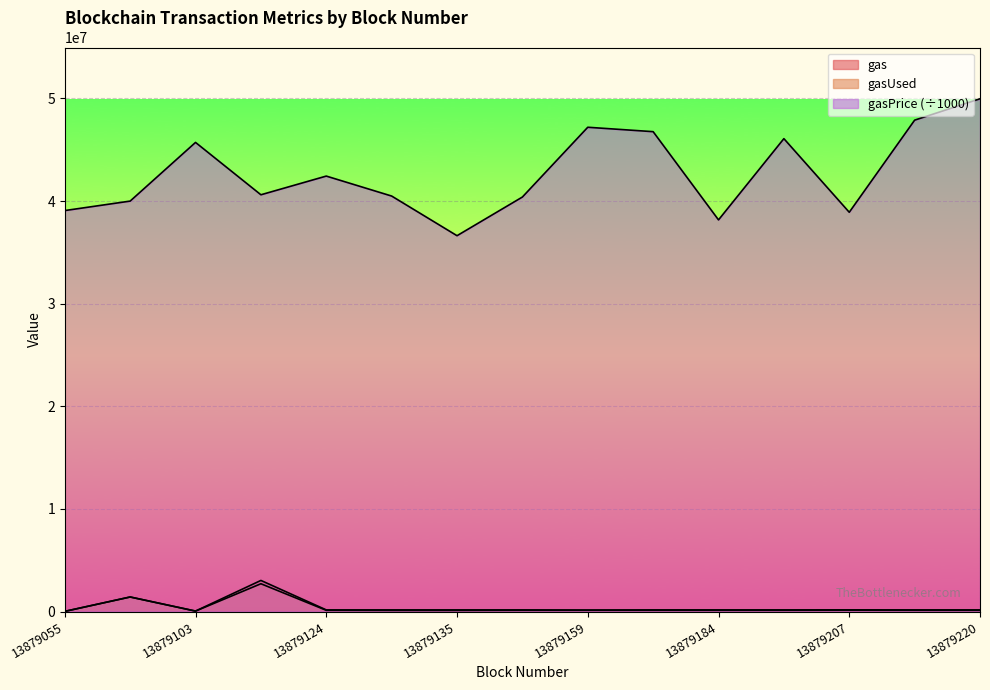

At which label does gasUsed first exceed 123670?

13879089